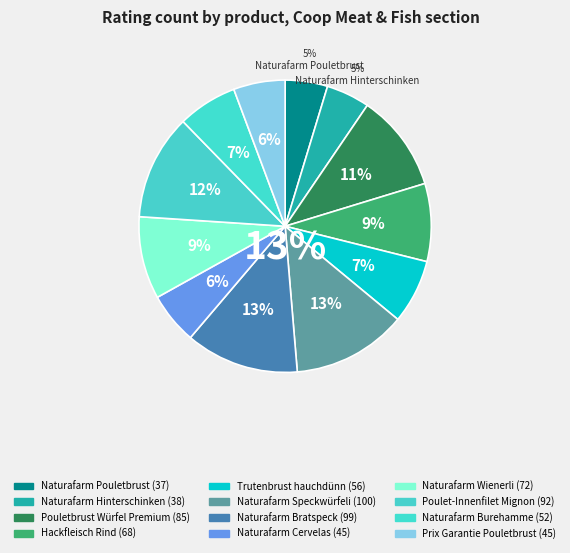

Is Naturafarm Bratspeck the majority of the pie?

No